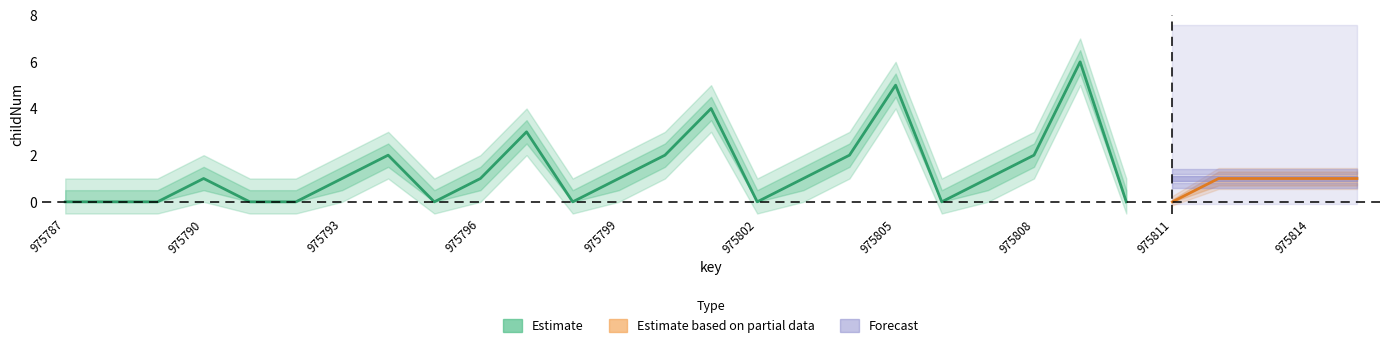

List the labels in order of childNum_upper value, largest first.

975809, 975805, 975801, 975797, 975794, 975800, 975804, 975808, 975790, 975793, 975796, 975799, 975803, 975807, 975811, 975813, 975815, 975787, 975788, 975789, 975791, 975792, 975795, 975798, 975802, 975806, 975810, 975812, 975814